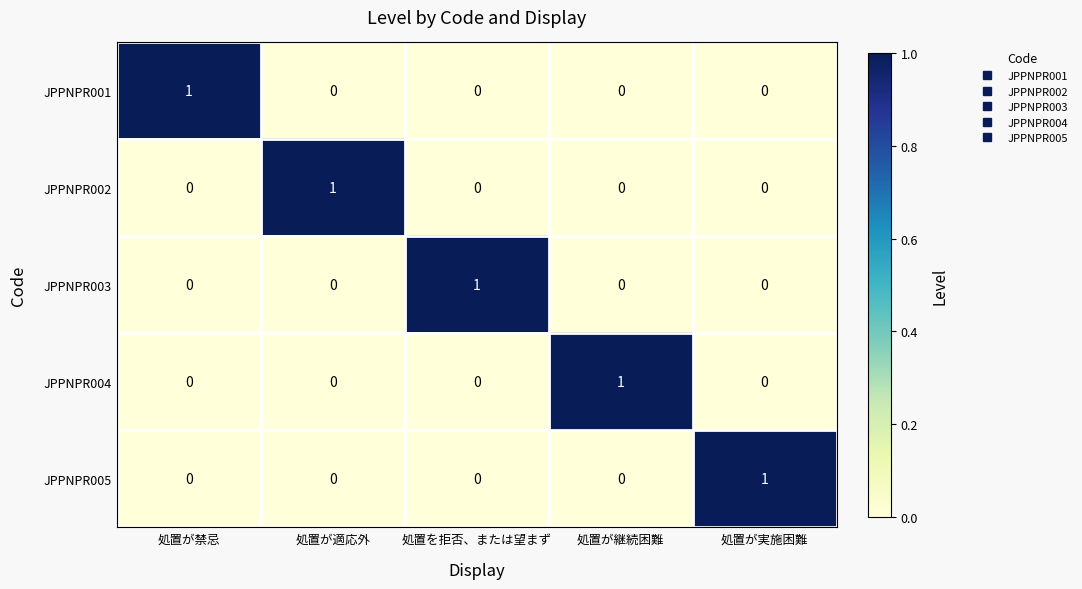

Reading right to left, list all the values displayed in this chart.

JPPNPR001: 処置が実施困難=0	処置が継続困難=0	処置を拒否、または望まず=0	処置が適応外=0	処置が禁忌=1
JPPNPR002: 処置が実施困難=0	処置が継続困難=0	処置を拒否、または望まず=0	処置が適応外=1	処置が禁忌=0
JPPNPR003: 処置が実施困難=0	処置が継続困難=0	処置を拒否、または望まず=1	処置が適応外=0	処置が禁忌=0
JPPNPR004: 処置が実施困難=0	処置が継続困難=1	処置を拒否、または望まず=0	処置が適応外=0	処置が禁忌=0
JPPNPR005: 処置が実施困難=1	処置が継続困難=0	処置を拒否、または望まず=0	処置が適応外=0	処置が禁忌=0